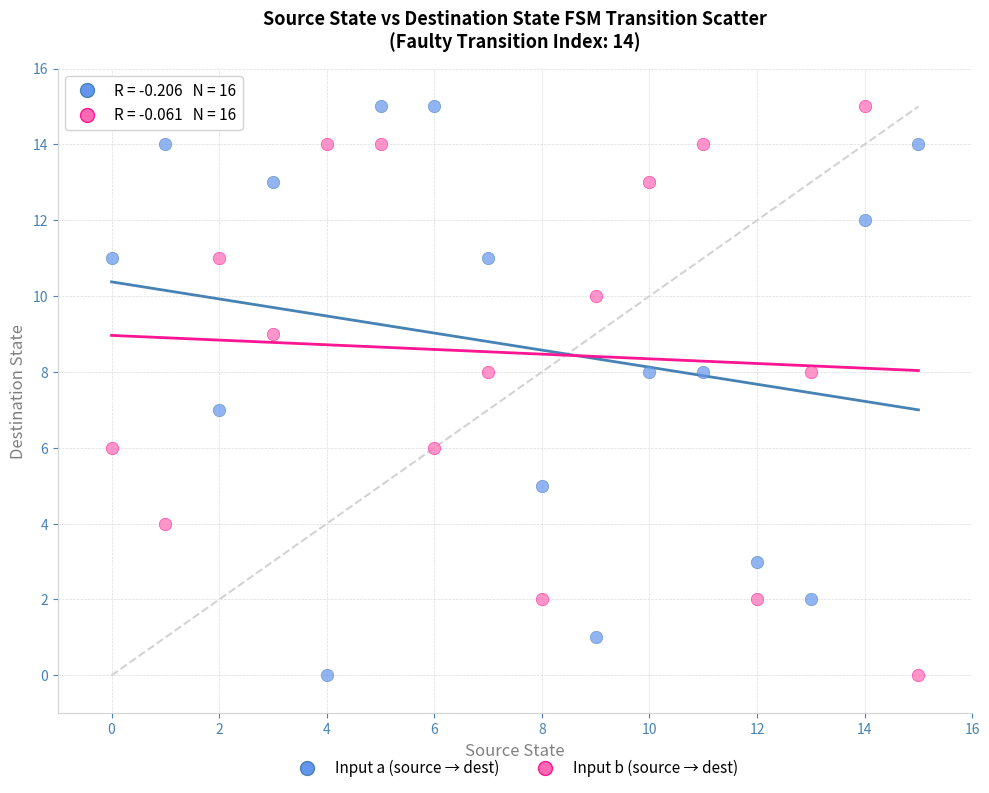

Across all data points, what is the range of Y values (max minus min)?

15